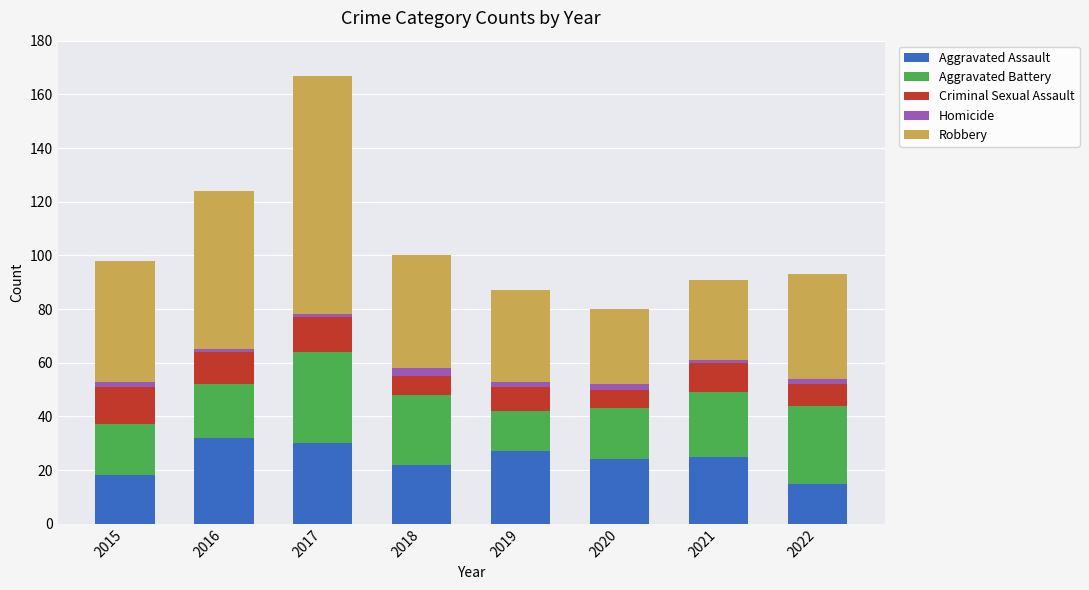

What is the lowest value of the Aggravated Assault series?

15